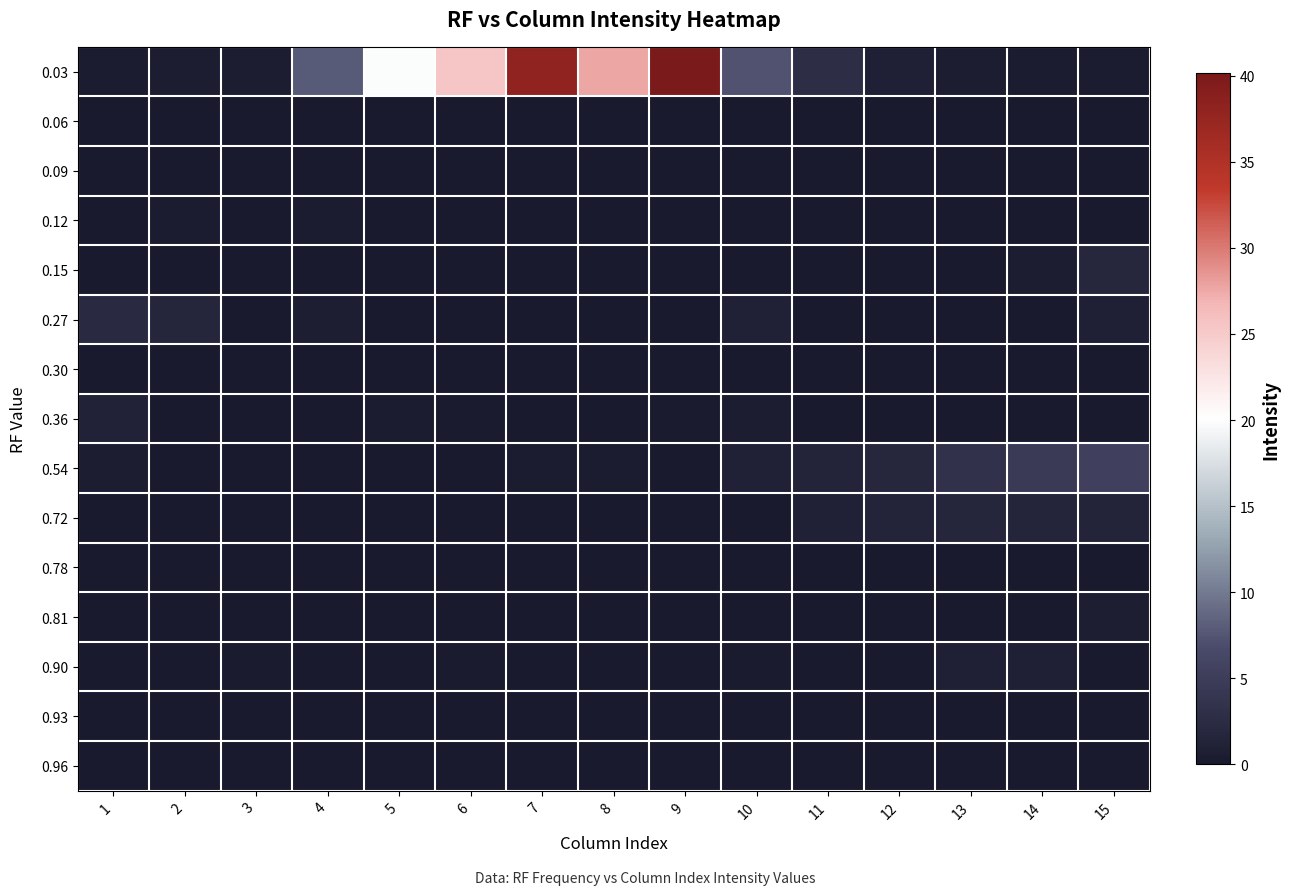

Which category has the highest value across all series?

9